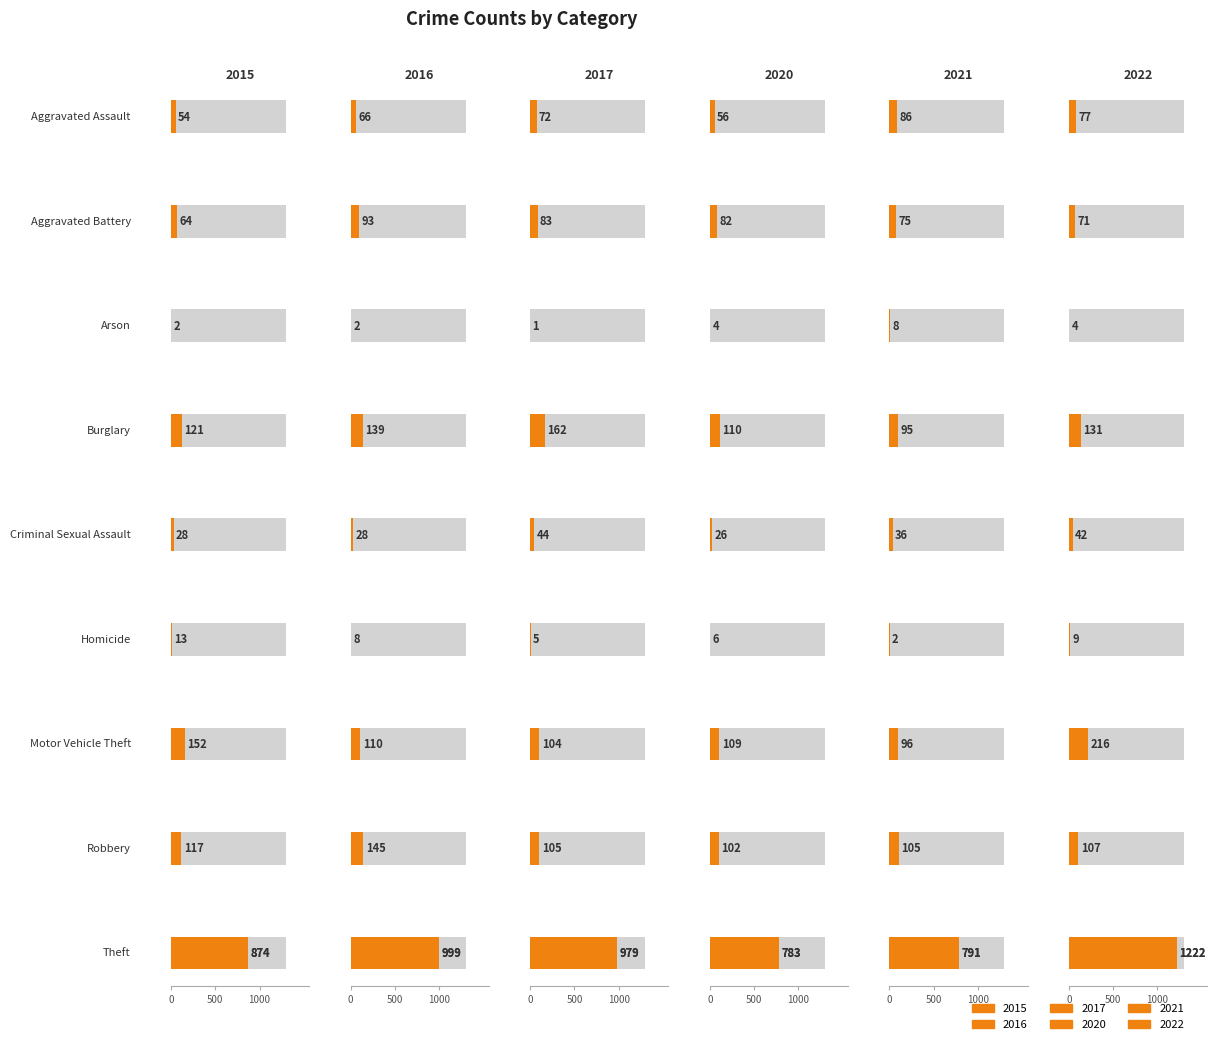

At which category is the sum across all series the highest?

Theft